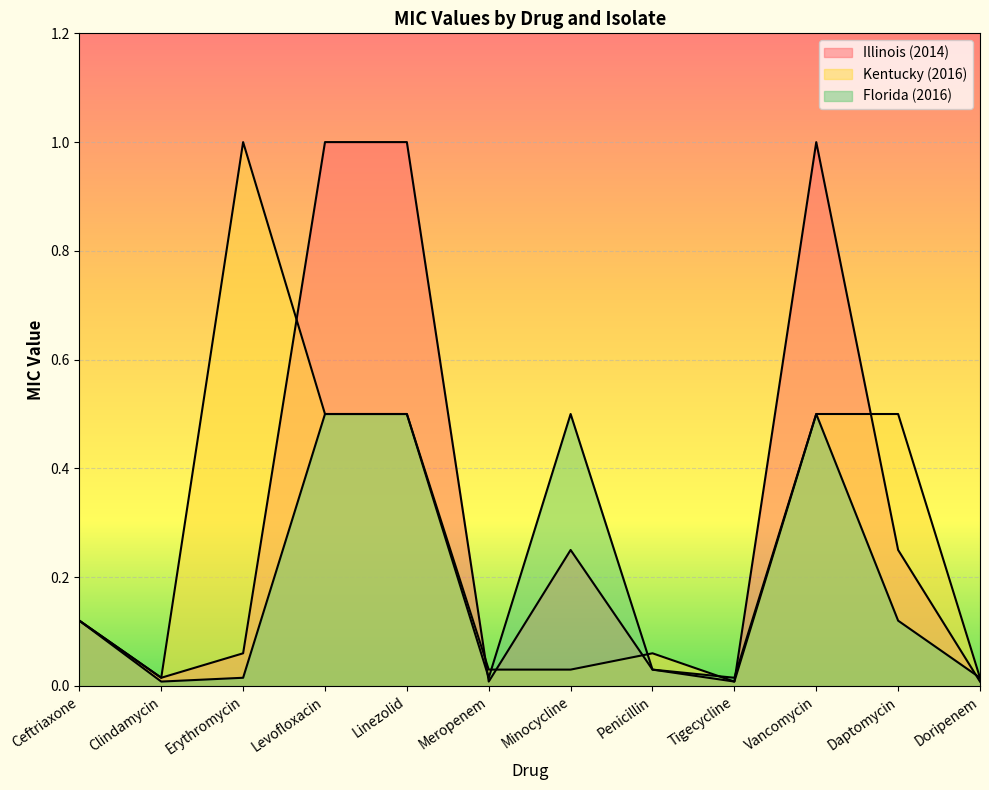

Which category has the highest value in the Kentucky (2016) series?

Erythromycin